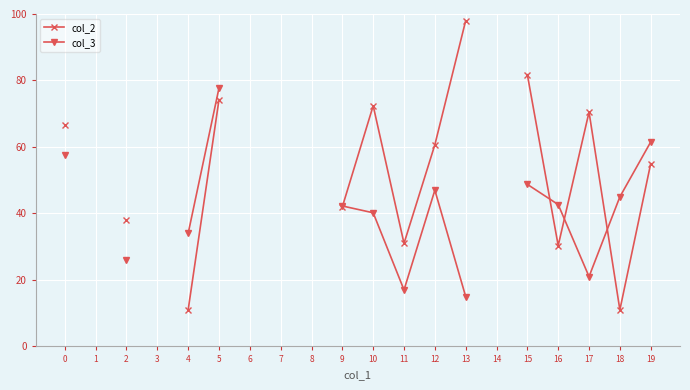

Rank the series by their maximum value, from highest to lowest.

col_2, col_3